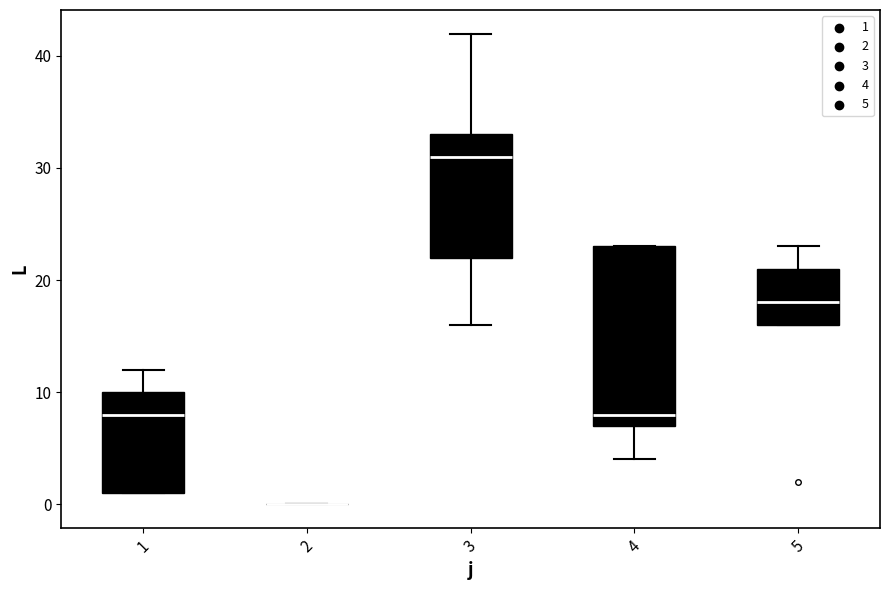

Reading left to right, transcribe this box plot: for each box, give where its median line is, the range the box spans, and where its two whiskers end, as read against the y-axis. The values are not printed on the chart, so give them approximately, as read against the axis.

1: median 8, box 1 to 10, whiskers 1 to 12
2: box collapsed to a line at 0, whiskers 0 to 0
3: median 31, box 22 to 33, whiskers 16 to 42
4: median 8, box 7 to 23, whiskers 4 to 23
5: median 18, box 16 to 21, whiskers 16 to 23